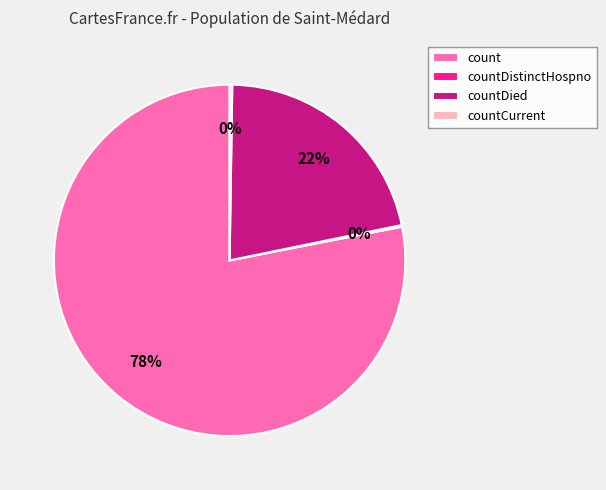

To the nearest percent, what is the difference between the largest and smallest slice percentages?

78%